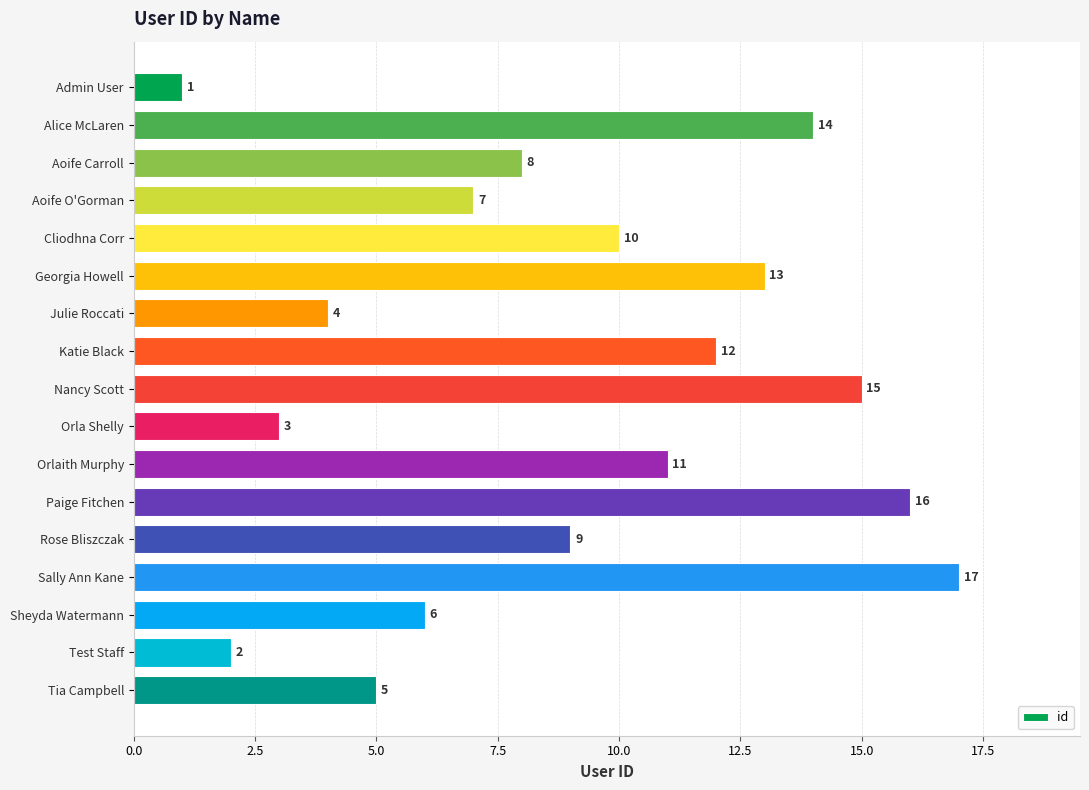

What is the sum of all values?

153